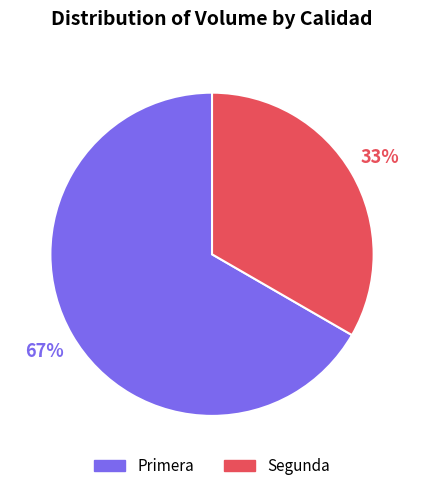

The Primera slice represents 67% of the pie. True or false?

True